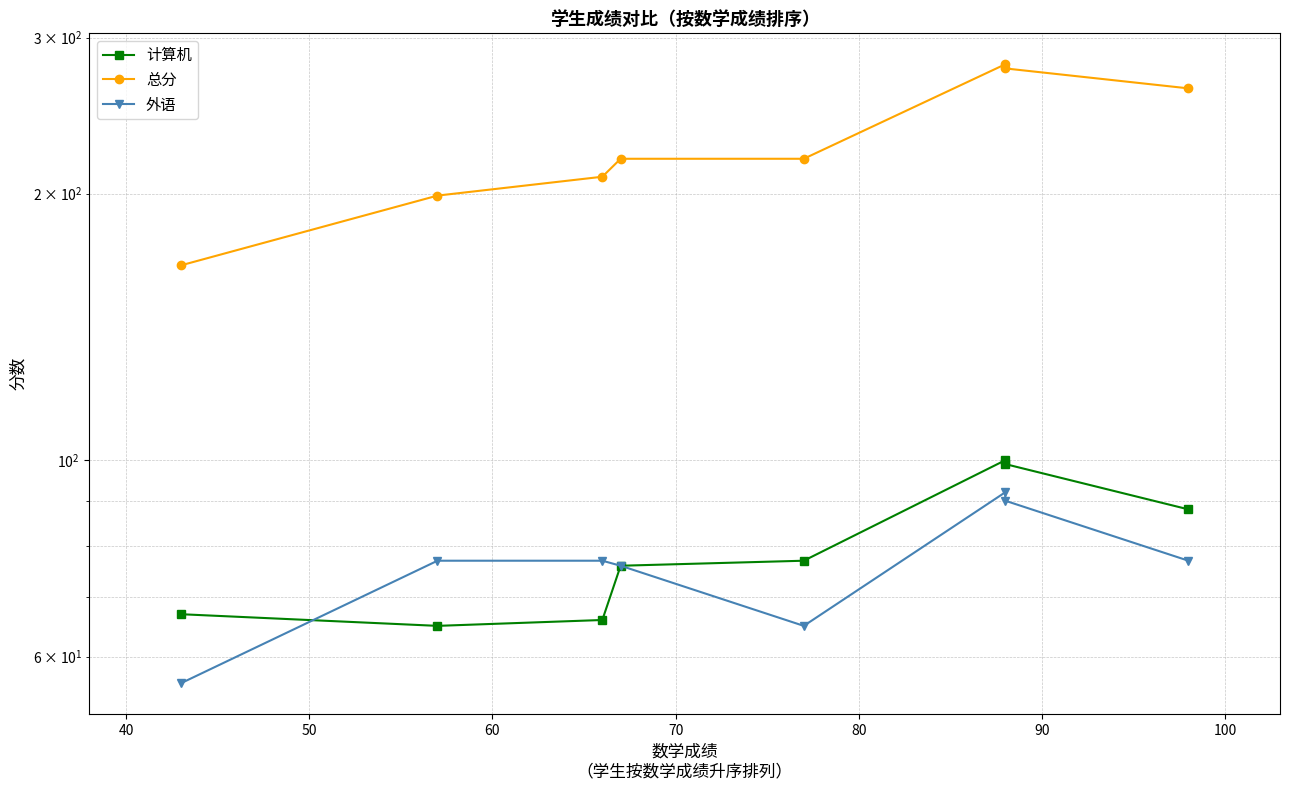

How many interior local peaks does the 外语 series have?

1